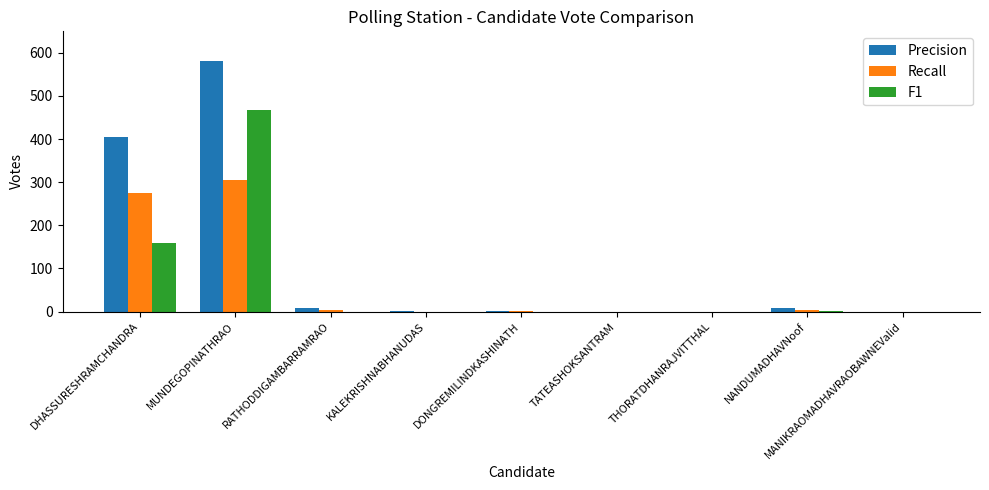

Count the number of categories in the chart.

9